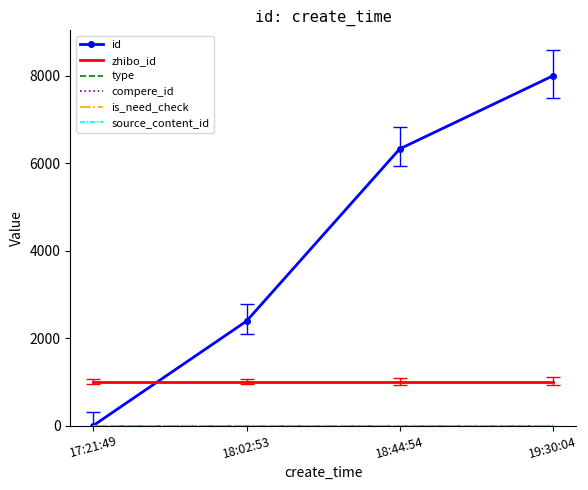

Which series has the largest range (max minus min)?

id